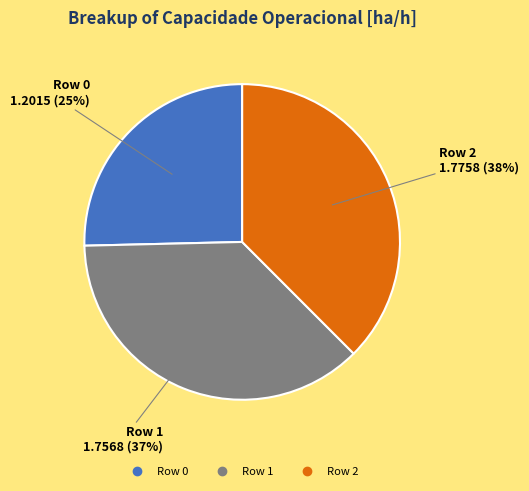

To the nearest percent, what is the average slice percentage?

33%